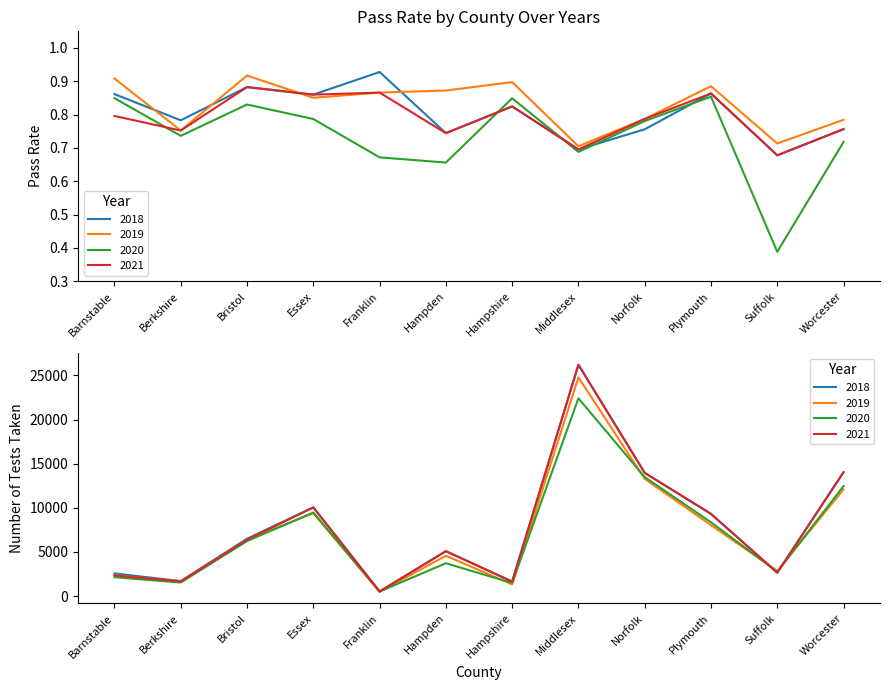

What is the difference between the highest and lowest values at Hampshire?

0.1